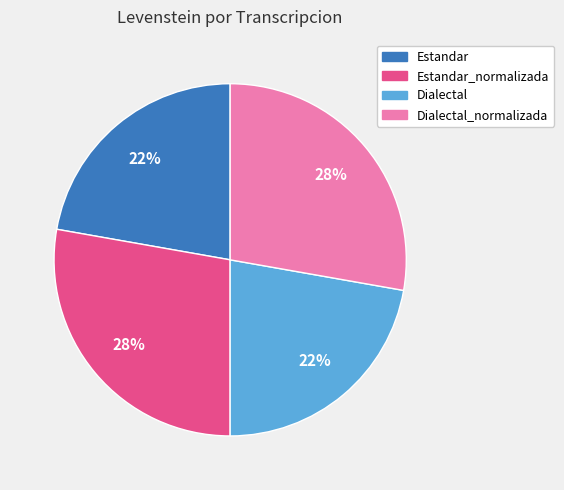

To the nearest percent, what is the average slice percentage?

25%